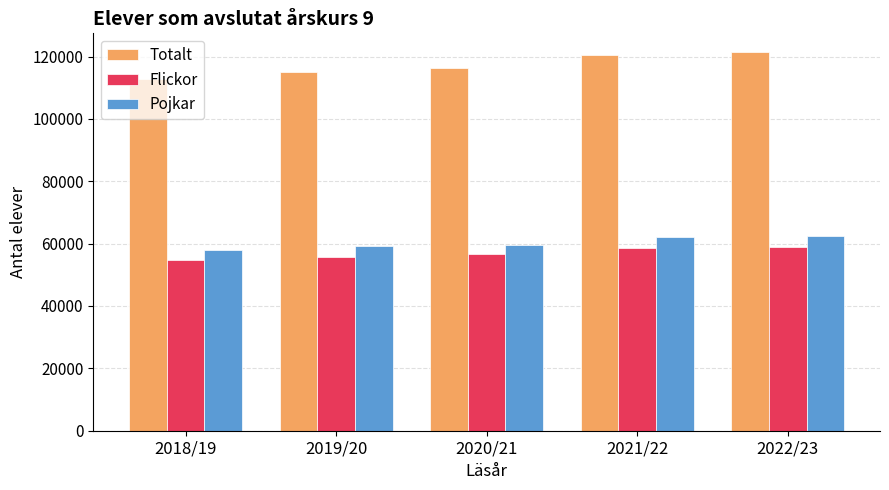

What is the label of the 3rd bar from the left?

2020/21